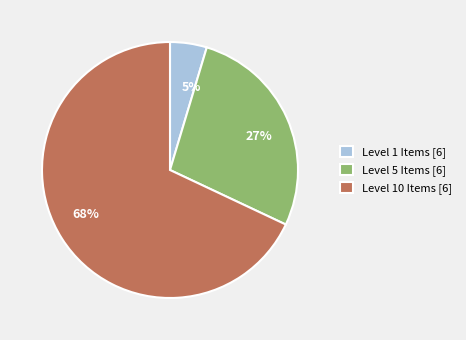

To the nearest percent, what is the average slice percentage?

33%